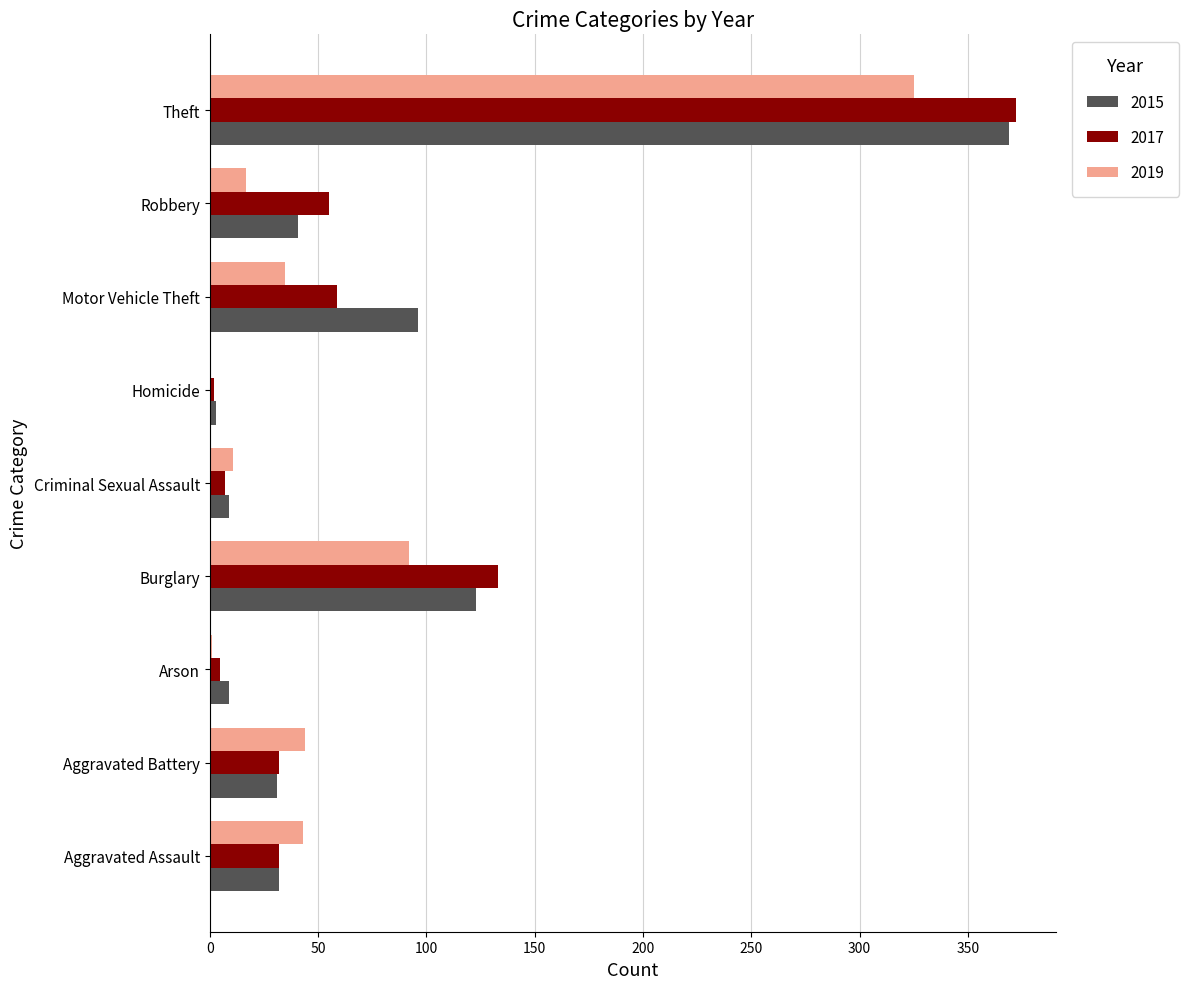

What is the sum of the 2015 values at Theft and Motor Vehicle Theft?

465